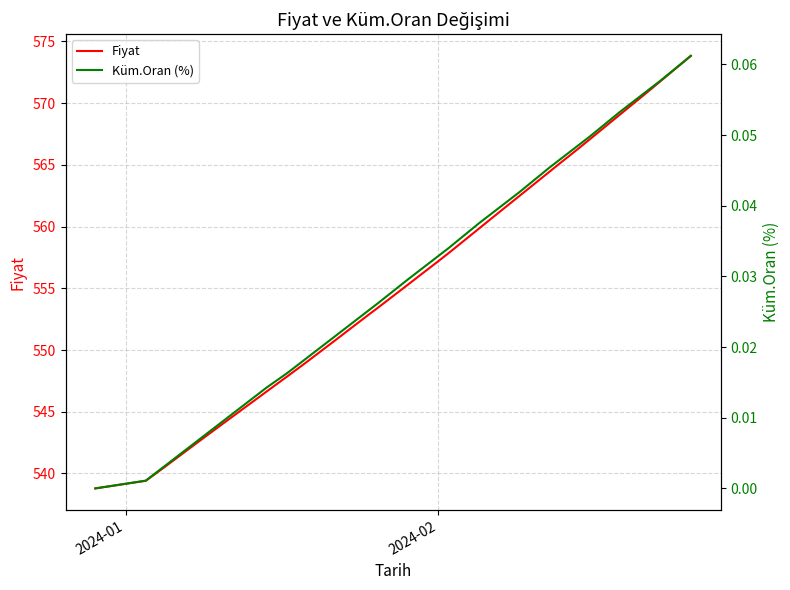

What is the maximum value for Fiyat?

573.8